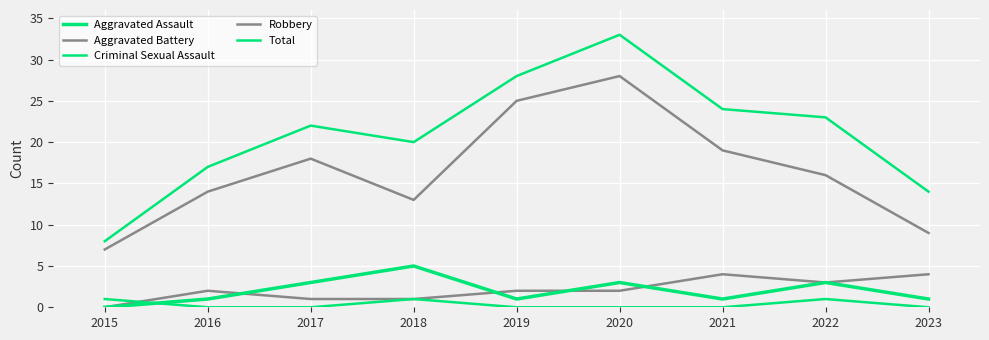

How many lines are shown in the chart?

5